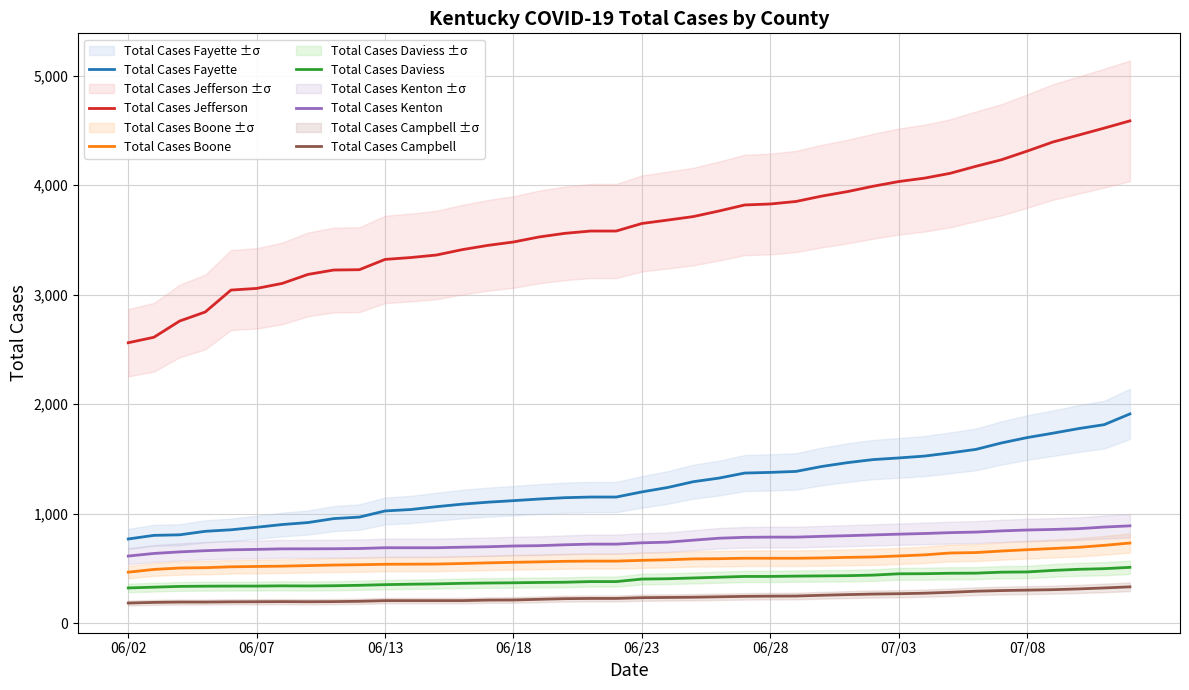

Rank the series at 18 from highest to lowest value.

Total Cases Jefferson, Total Cases Fayette, Total Cases Kenton, Total Cases Boone, Total Cases Daviess, Total Cases Campbell